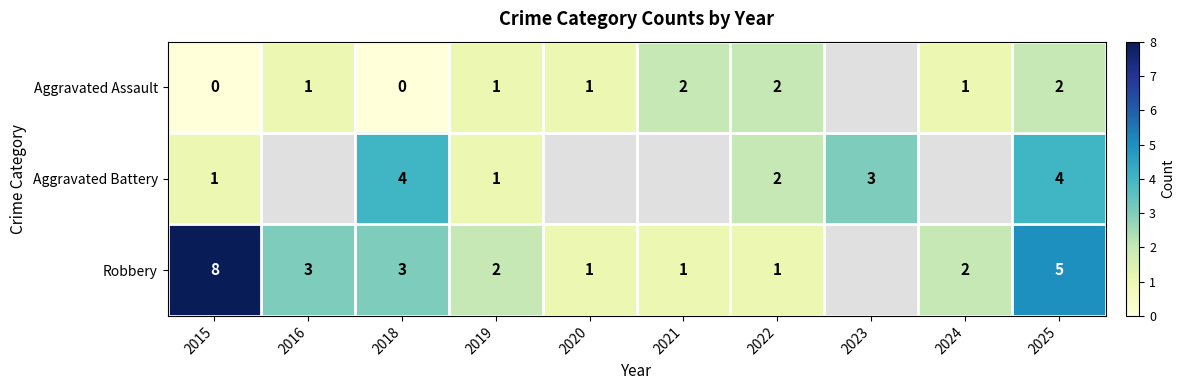

At how many categories does at least one series exceed 7?

1